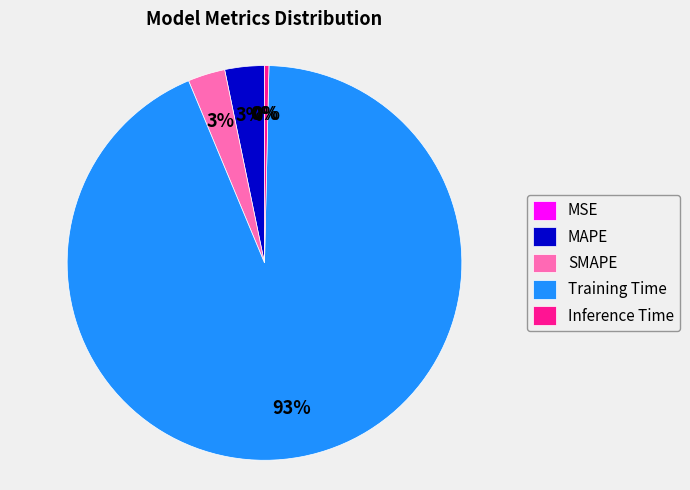

Does any single category account for the majority?

Yes